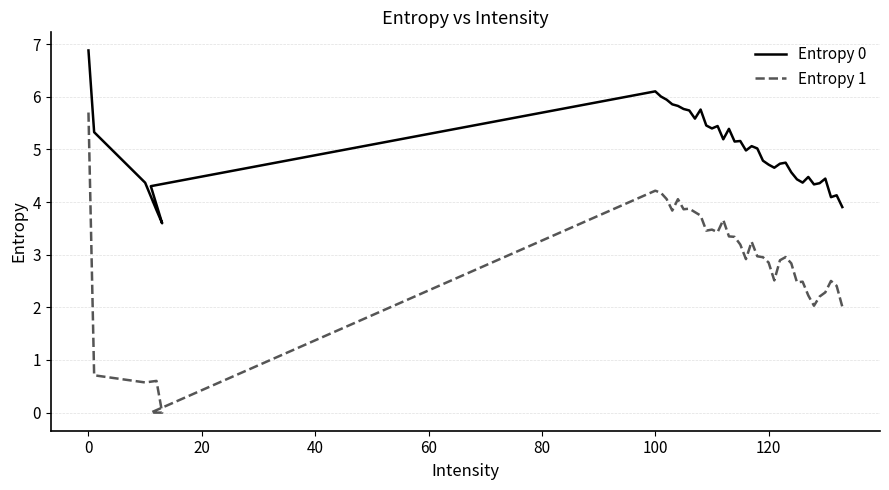

True or false: Entropy 1 and Entropy 0 cross at least once.

False